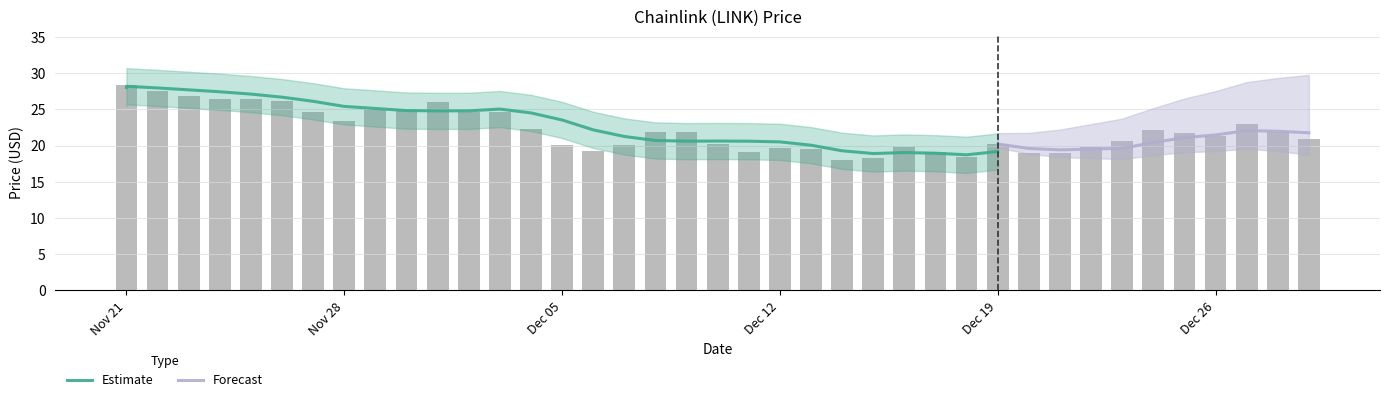

True or false: the data shows 26.0 at 12/01/2021.

True